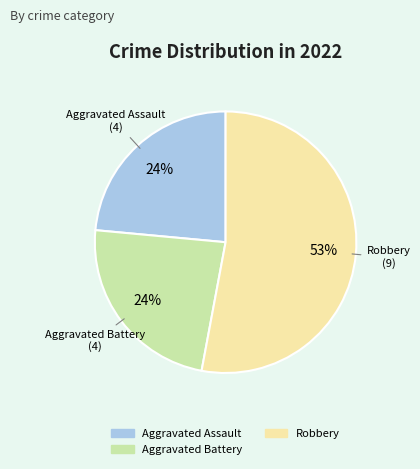

To the nearest percent, what is the difference between the largest and smallest slice percentages?

29%